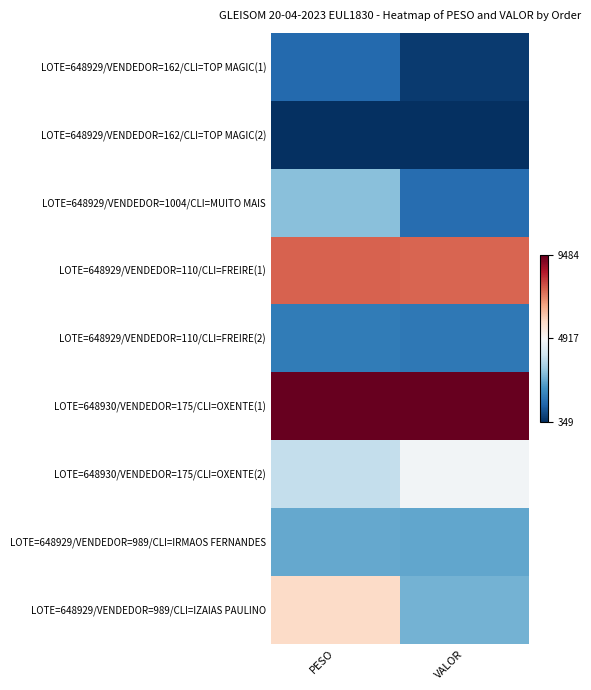

Which series has the widest spread of values?

LOTE=648929/VENDEDOR=989/CLI=IZAIAS PAULINO